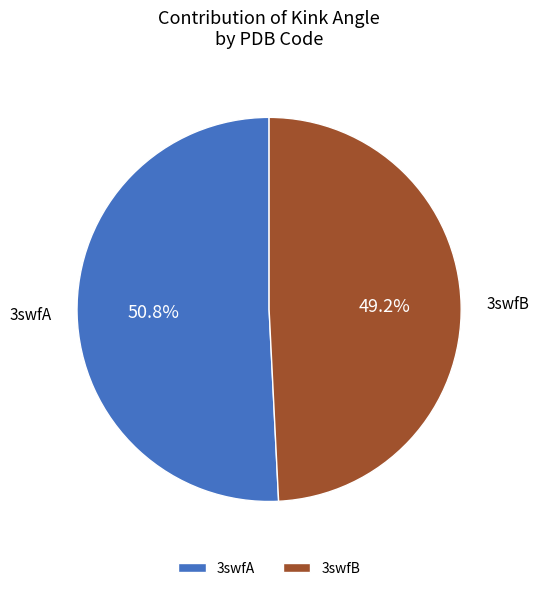

To the nearest percent, what is the combined percentage of 3swfA and 3swfB?

100%